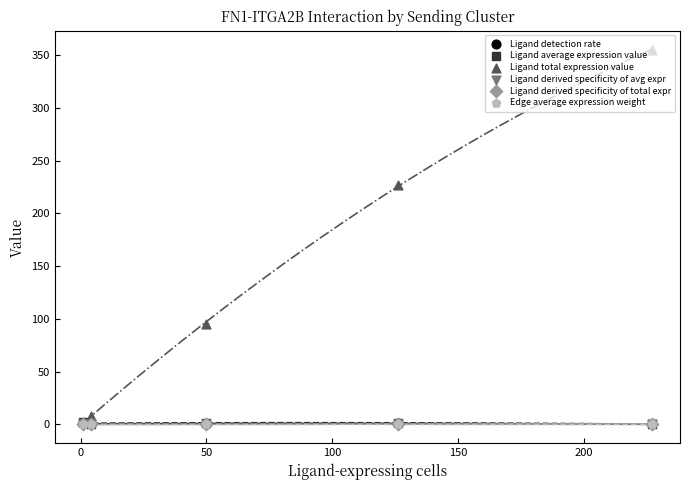

What are all the series names shown in the legend?

Ligand detection rate, Ligand average expression value, Ligand total expression value, Ligand derived specificity of avg expr, Ligand derived specificity of total expr, Edge average expression weight